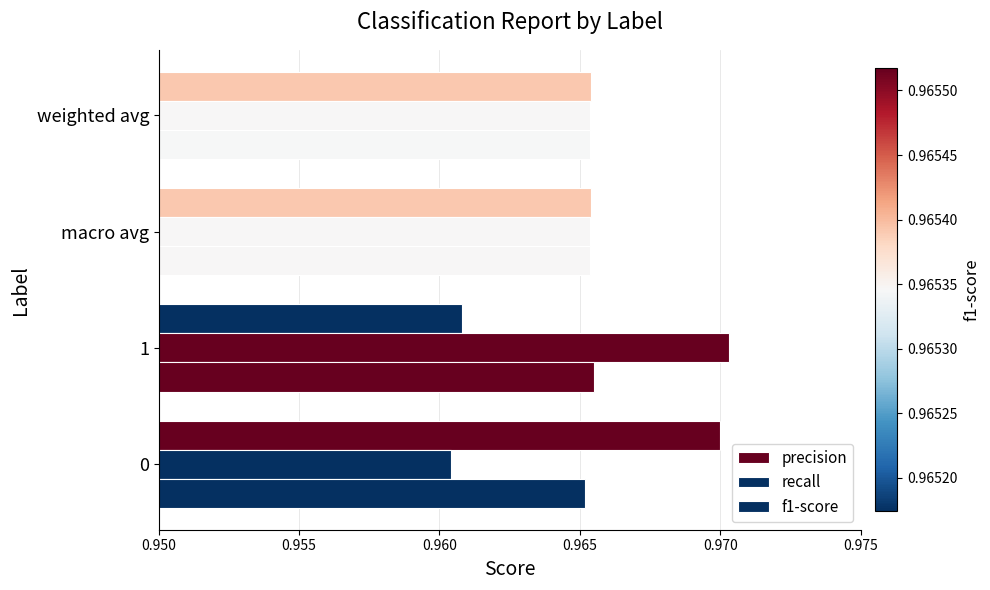

How many categories are shown in the chart?

4